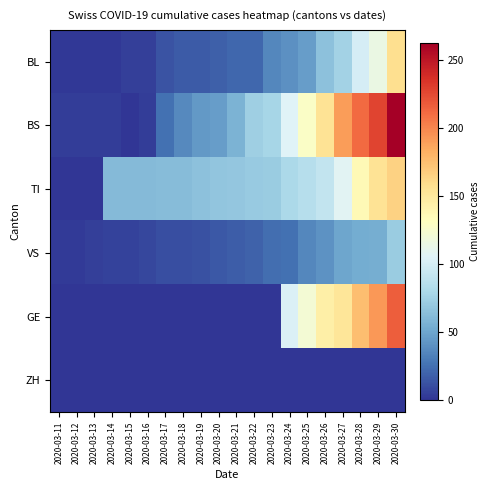

At 2020-03-29, list the series in order from smallest to largest.

ZH, VS, BL, TI, GE, BS